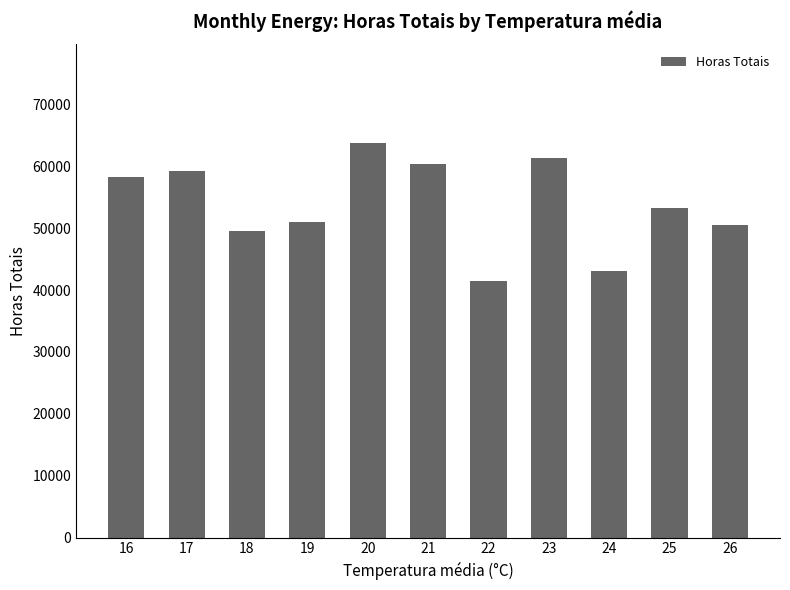

What is the difference between the maximum and second lowest values?

20677.7